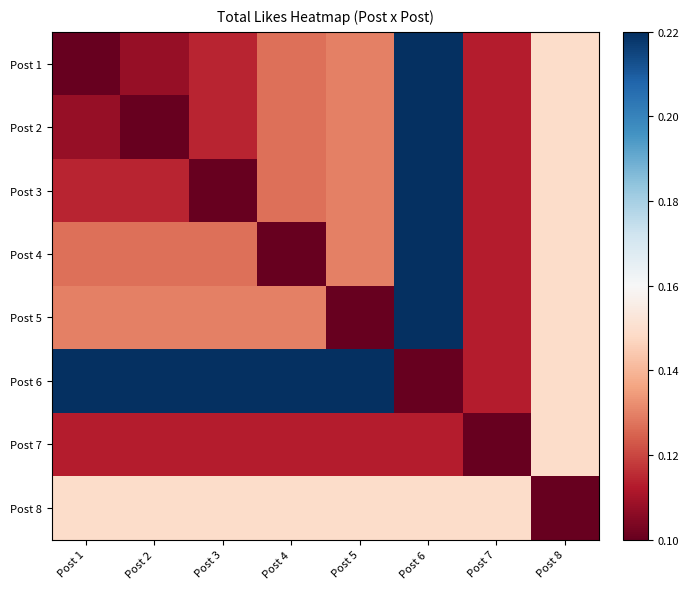

How many series are shown in this chart?

8